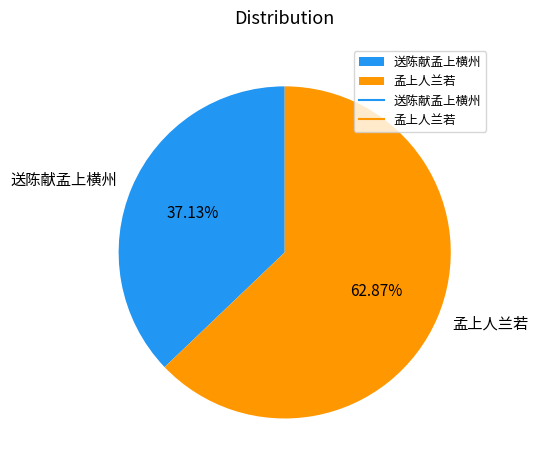

What portion of the pie excludes 送陈献孟上横州?

62.9%